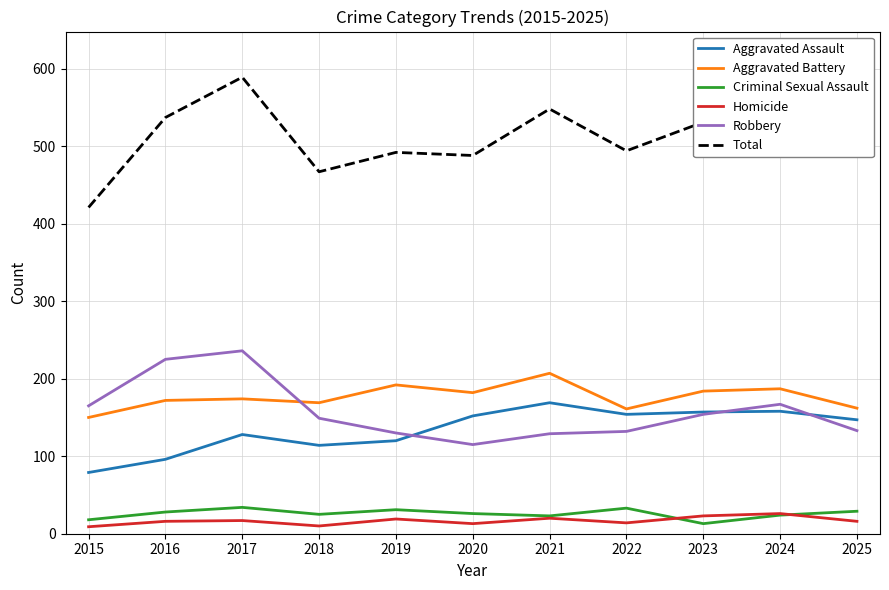

Count the number of data series in this chart.

6